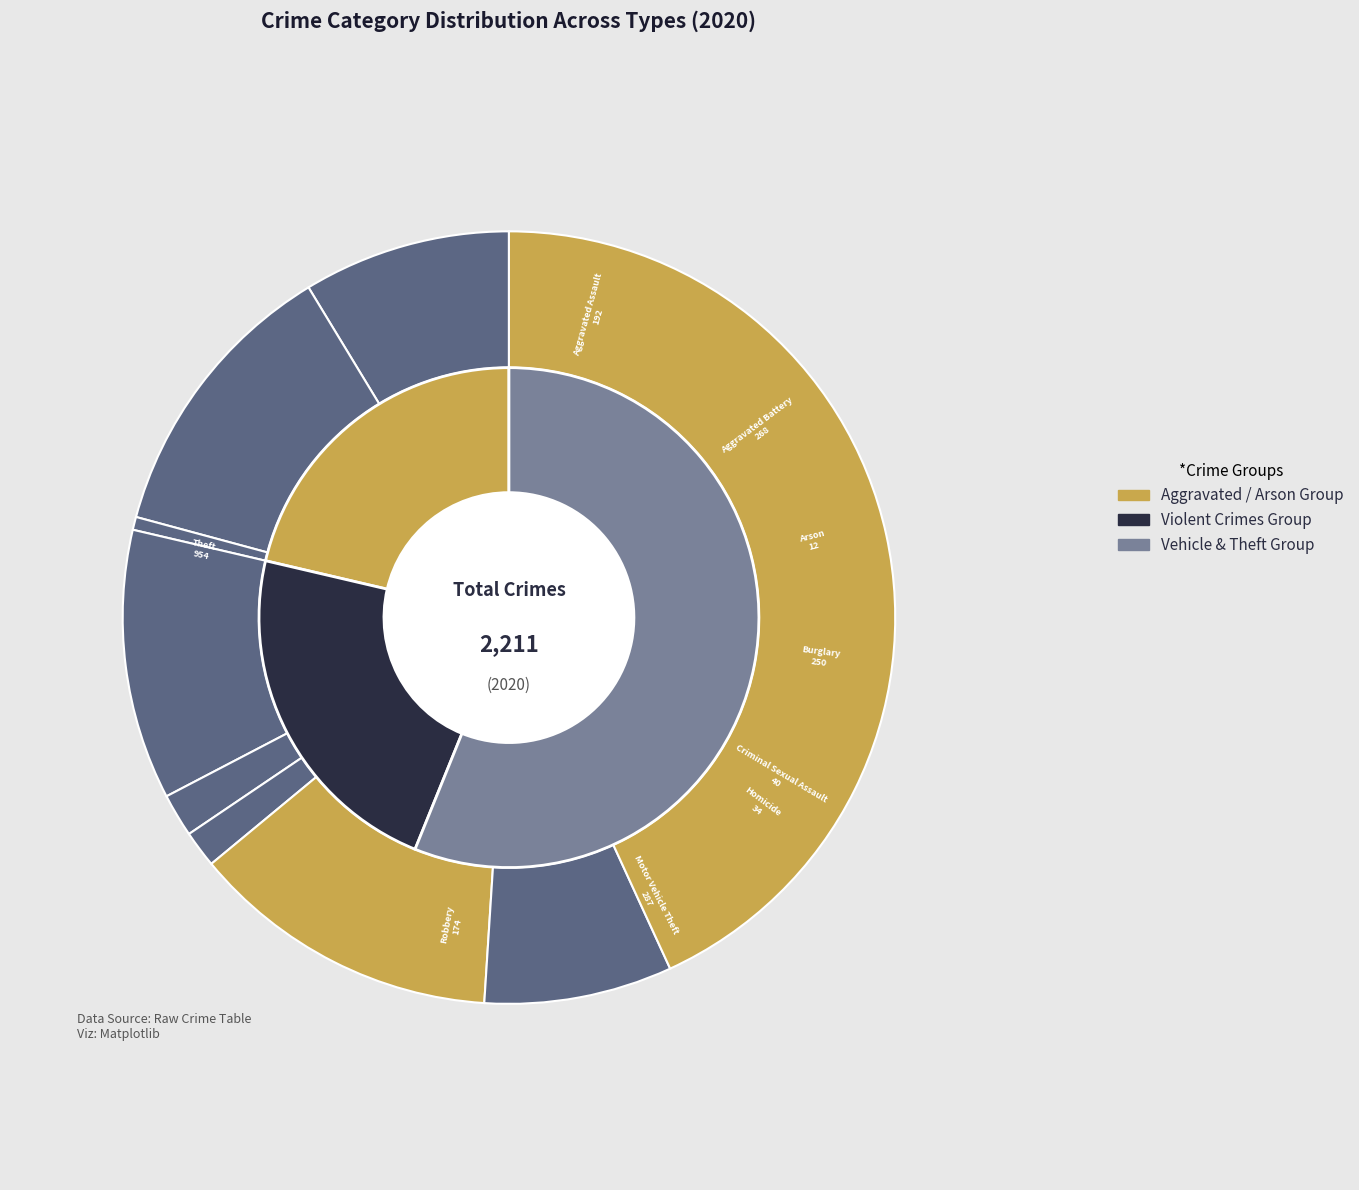

Is the sum of Burglary and Theft greater than half?

Yes